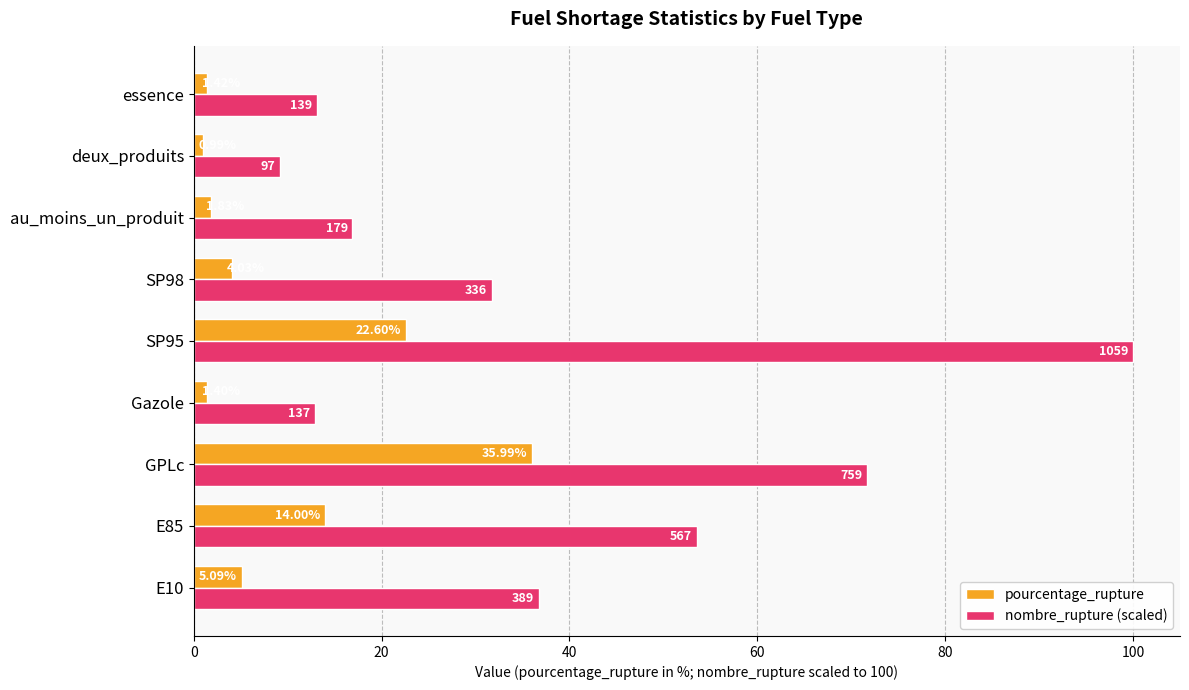

What is the average value of the pourcentage_rupture series?

9.7